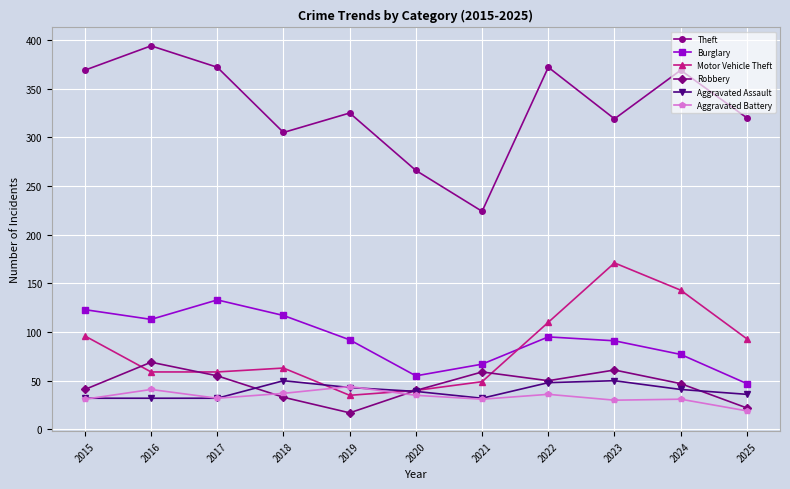

Is it true that Theft equals 110 at 2022?

False